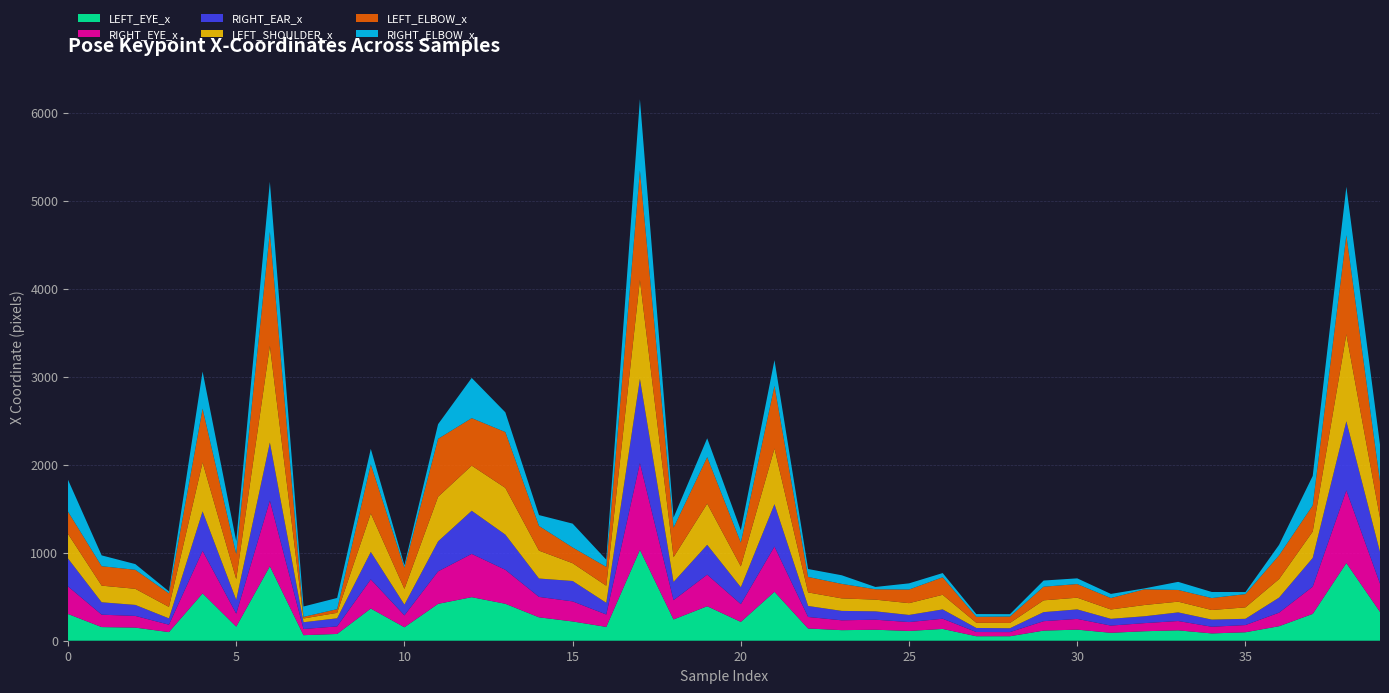

Reading left to right, what are all the values shown in this chart?

LEFT_EYE_x: 0=304	1=155	2=149	3=98	4=538	5=160	6=847	7=63	8=77	9=366	10=153	11=419	12=495	13=420	14=266	15=219	16=157	17=1033	18=242	19=392	20=214	21=556	22=139	23=120	24=125	25=111	26=134	27=51	28=51	29=115	30=126	31=90	32=108	33=118	34=83	35=96	36=165	37=305	38=883	39=328
RIGHT_EYE_x: 0=313	1=141	2=133	3=84	4=484	5=148	6=746	7=70	8=86	9=331	10=135	11=369	12=492	13=386	14=232	15=228	16=141	17=986	18=219	19=359	20=202	21=514	22=131	23=112	24=114	25=101	26=116	27=48	28=47	29=107	30=122	31=82	32=92	33=106	34=76	35=82	36=154	37=309	38=825	39=321
RIGHT_EAR_x: 0=317	1=141	2=125	3=72	4=448	5=156	6=660	7=77	8=92	9=312	10=122	11=341	12=490	13=400	14=209	15=232	16=133	17=957	18=207	19=339	20=192	21=482	22=125	23=107	24=95	25=81	26=106	27=46	28=44	29=103	30=108	31=77	32=78	33=98	34=81	35=71	36=171	37=327	38=786	39=360
LEFT_SHOULDER_x: 0=280	1=189	2=183	3=130	4=556	5=236	6=1099	7=43	8=62	9=438	10=179	11=507	12=513	13=531	14=317	15=202	16=194	17=1125	18=282	19=468	20=237	21=633	22=154	23=142	24=133	25=134	26=166	27=59	28=60	29=134	30=133	31=106	32=128	33=122	34=109	35=130	36=211	37=300	38=989	39=387
LEFT_ELBOW_x: 0=253	1=221	2=216	3=154	4=612	5=284	6=1295	7=18	8=42	9=559	10=241	11=659	12=540	13=635	14=281	15=179	16=214	17=1244	18=335	19=529	20=270	21=712	22=176	23=165	24=118	25=155	26=199	27=68	28=73	29=155	30=155	31=130	32=179	33=133	34=136	35=151	36=270	37=297	38=1127	39=414
RIGHT_ELBOW_x: 0=362	1=123	2=65	3=23	4=421	5=148	6=569	7=118	8=127	9=175	10=29	11=166	12=457	13=224	14=123	15=271	16=82	17=810	18=115	19=214	20=141	21=292	22=90	23=98	24=26	25=70	26=48	27=31	28=27	29=70	30=65	31=47	32=10	33=92	34=69	35=23	36=119	37=335	38=550	39=418